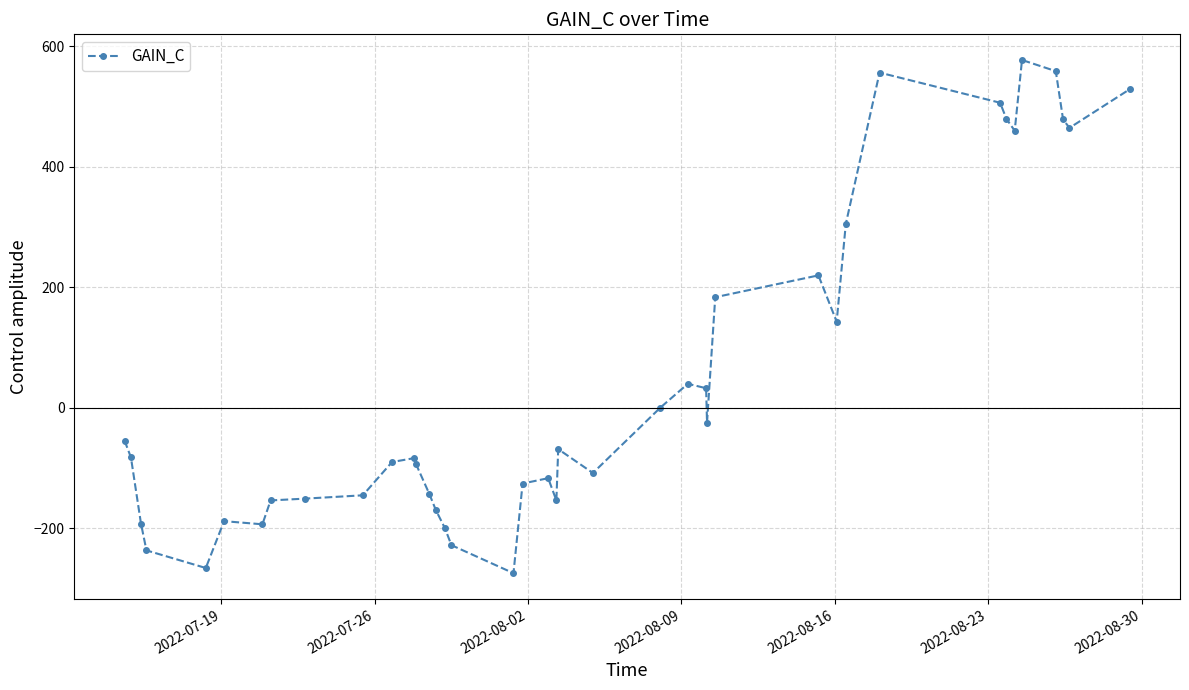

What is the sum of all values?

1996.6